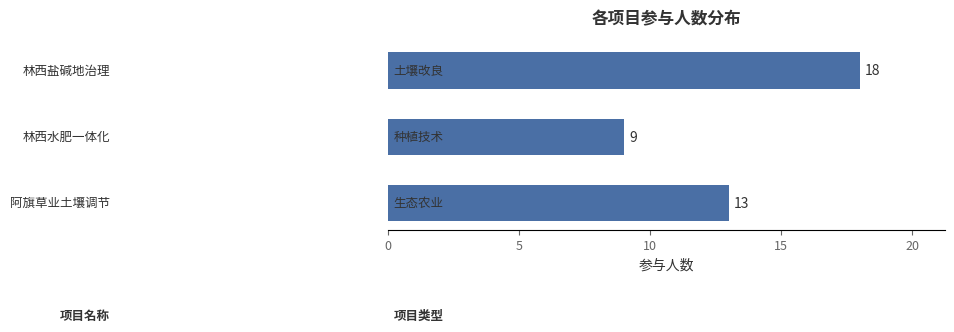

What is the greatest value displayed?

18